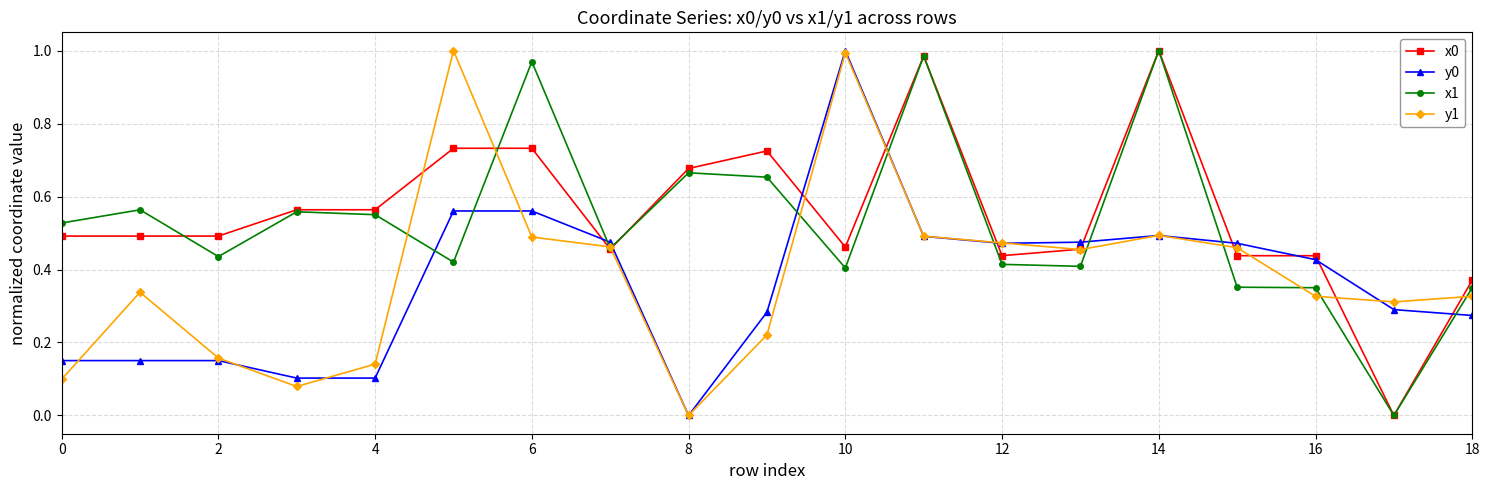

True or false: x0 has more than 1 interior local peaks.

True